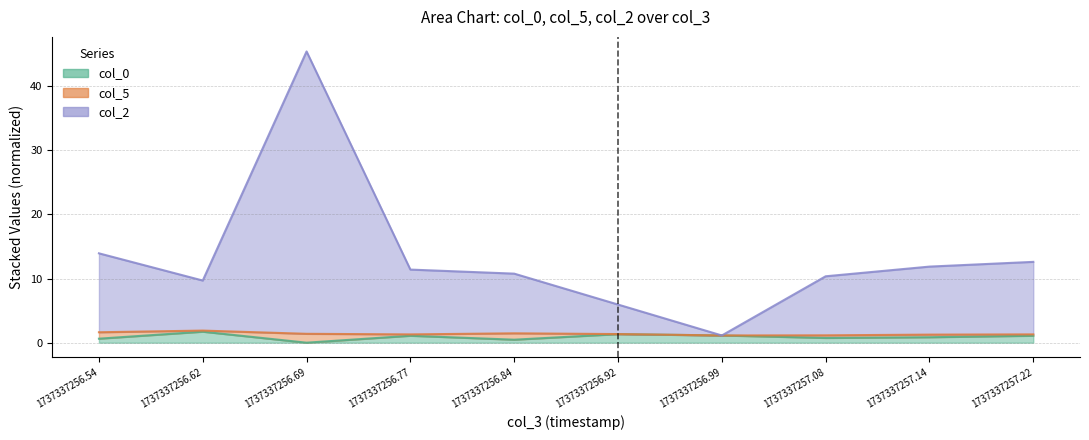

At which category does col_0 reach its first local peak?

1737337256.62